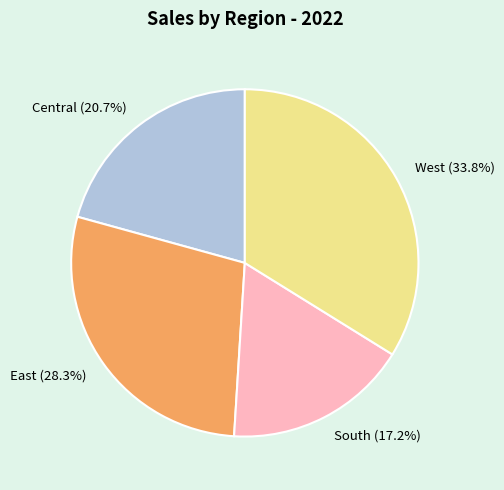

How many segments does this pie chart have?

4